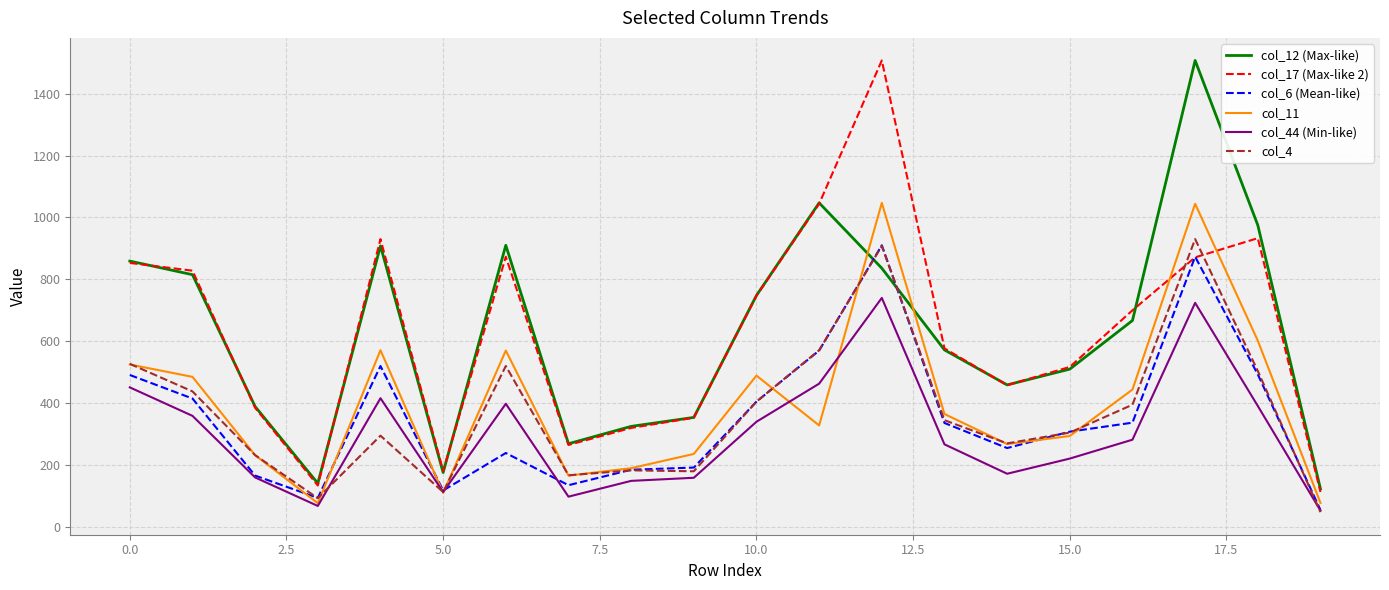

True or false: col_44 (Min-like) and col_12 (Max-like) intersect in this chart.

False